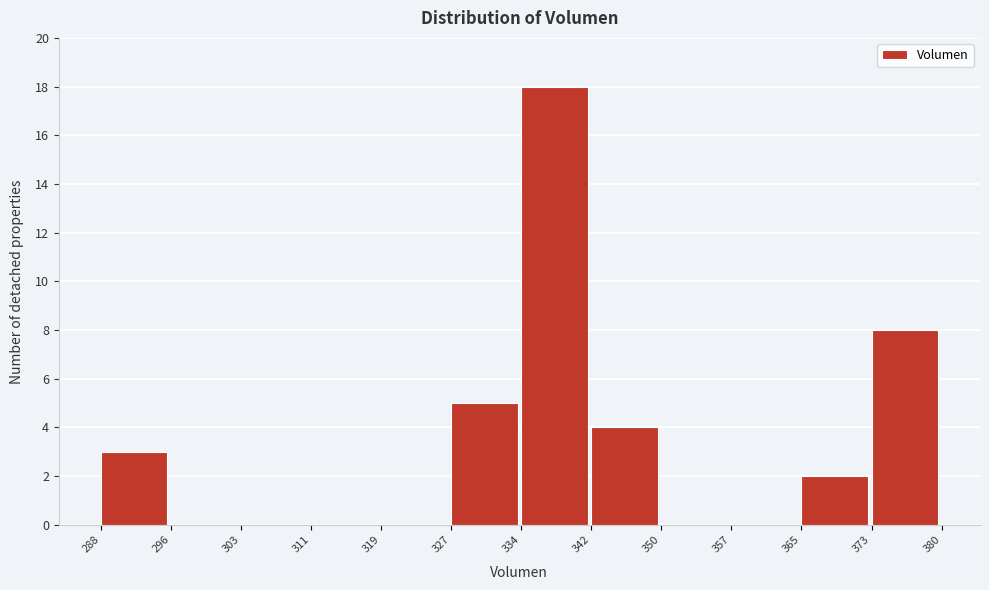

Over which range of the x-axis is the bar tallest?

334 to 342